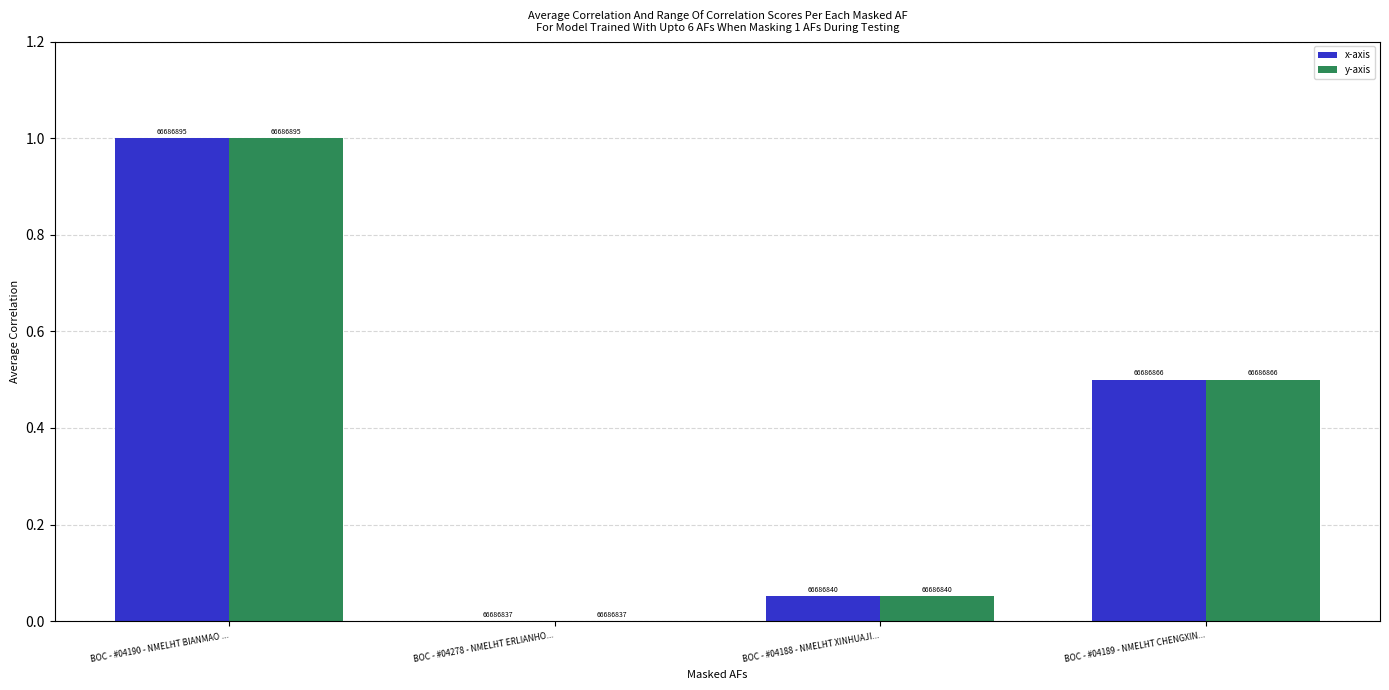

Reading right to left, extract all data points from this chart.

x-axis: 0.5	0.1	0.0	1.0
y-axis: 0.5	0.1	0.0	1.0